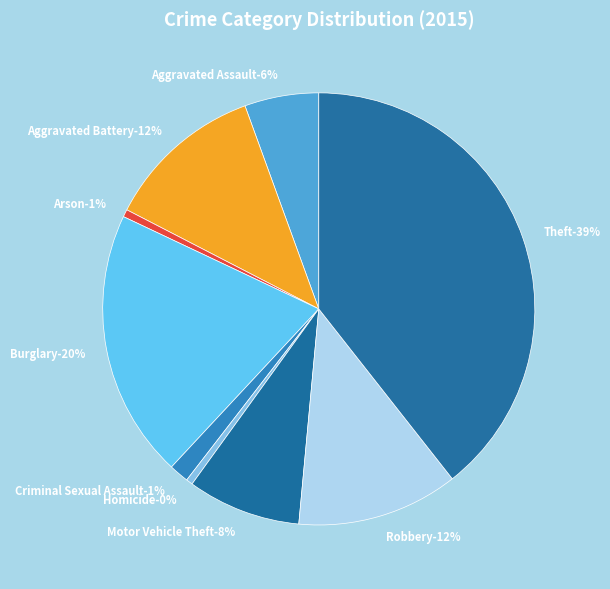

Does Aggravated Battery represent more than half of the total?

No